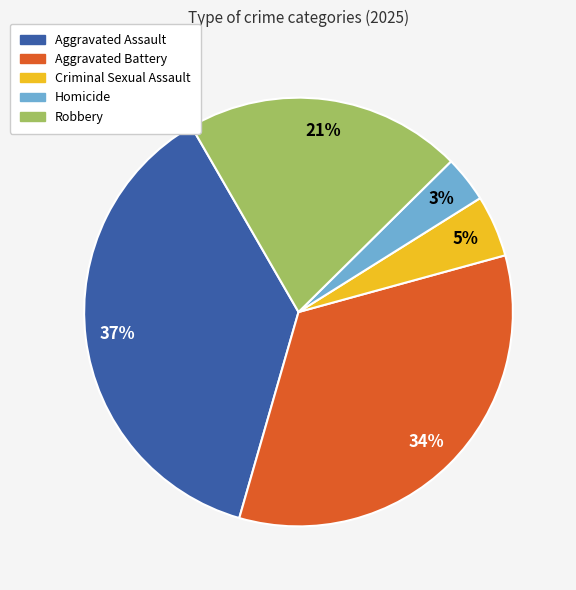

To the nearest percent, what is the difference between the Aggravated Assault and Robbery slice percentages?

16%